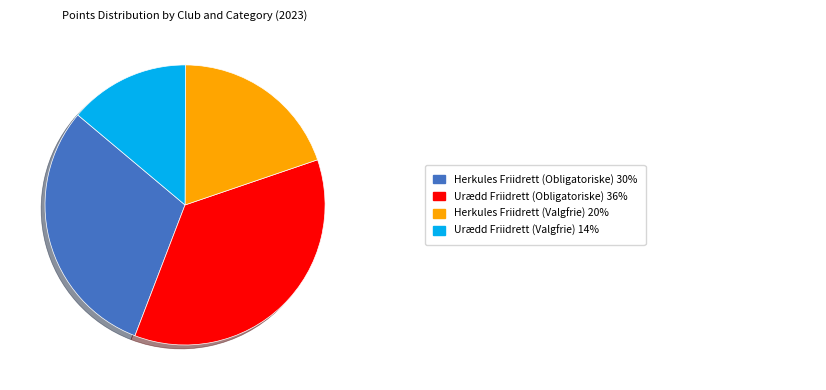

Is there a majority slice in this chart?

No